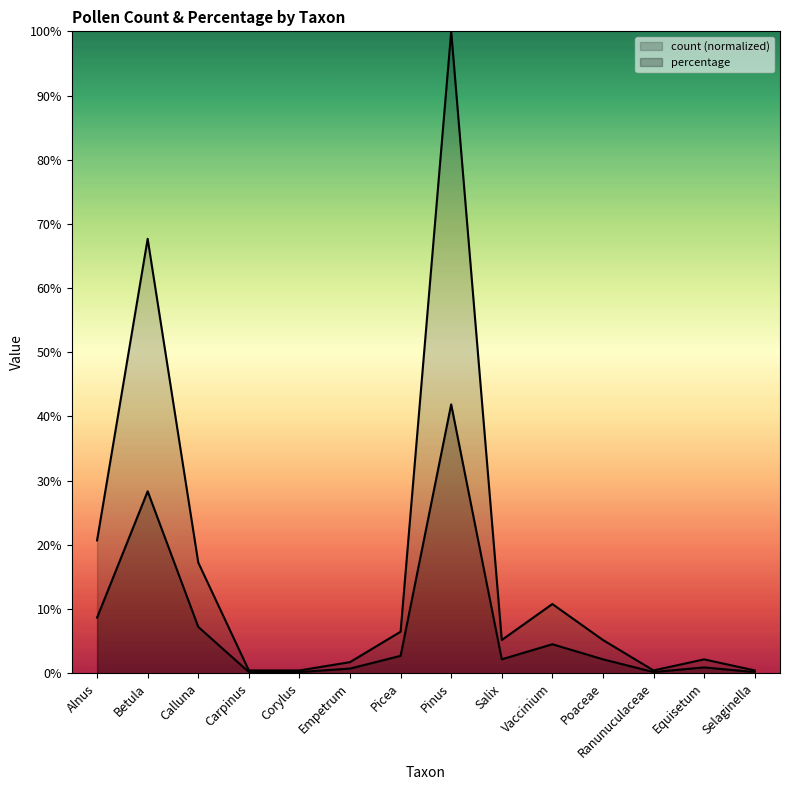

How many data points in count are less than 5?

6